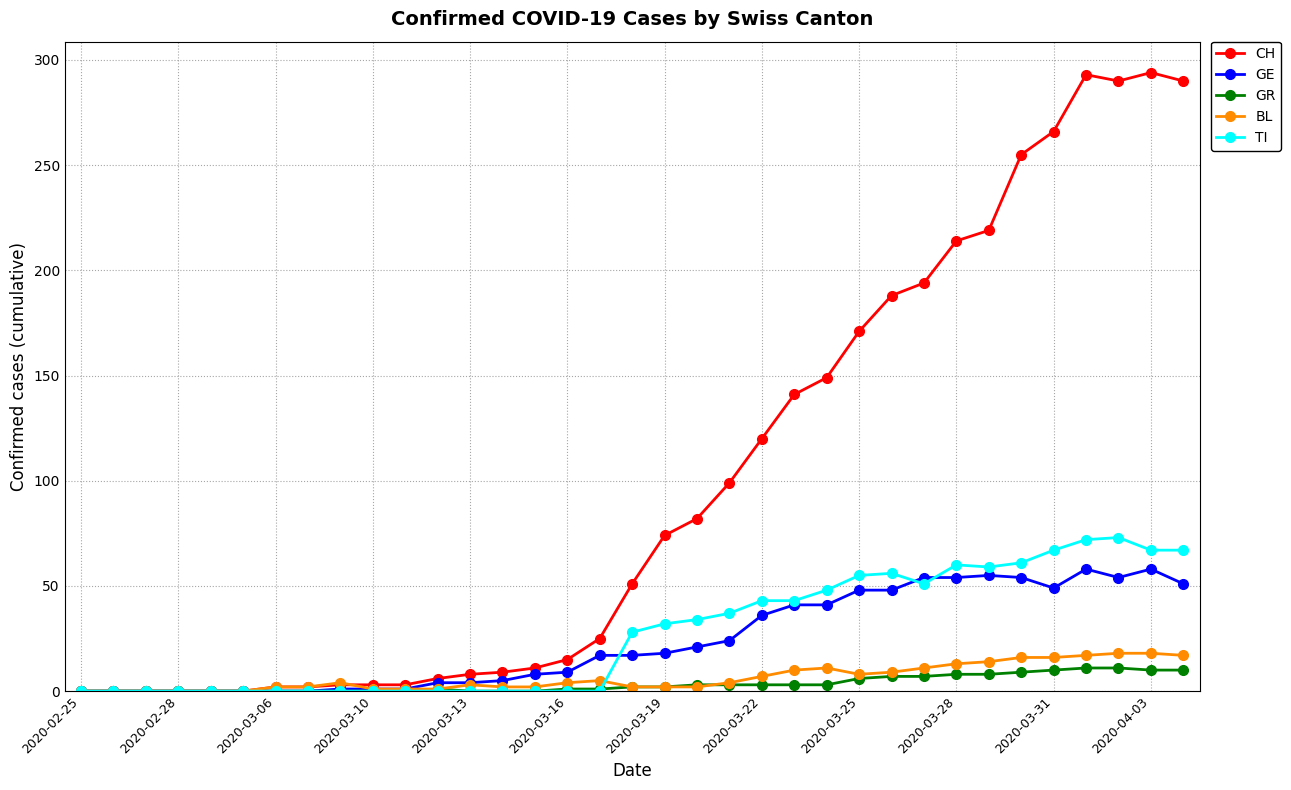

At how many categories does at least one series exceed 231?

6